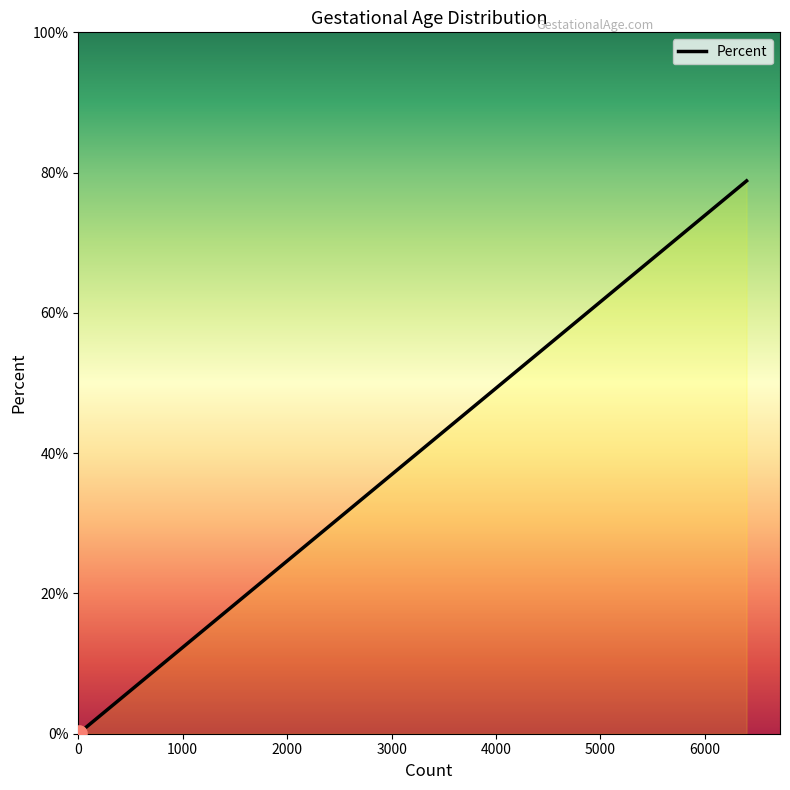

True or false: the data has more than 2 interior local peaks.

False